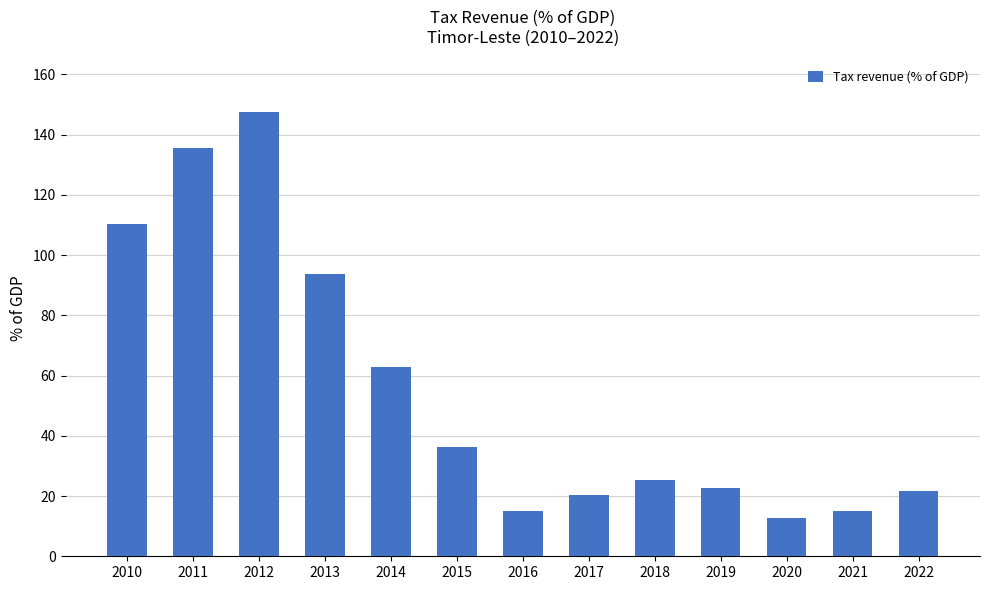

What is the change in value from 2010 to 2019?

-87.4